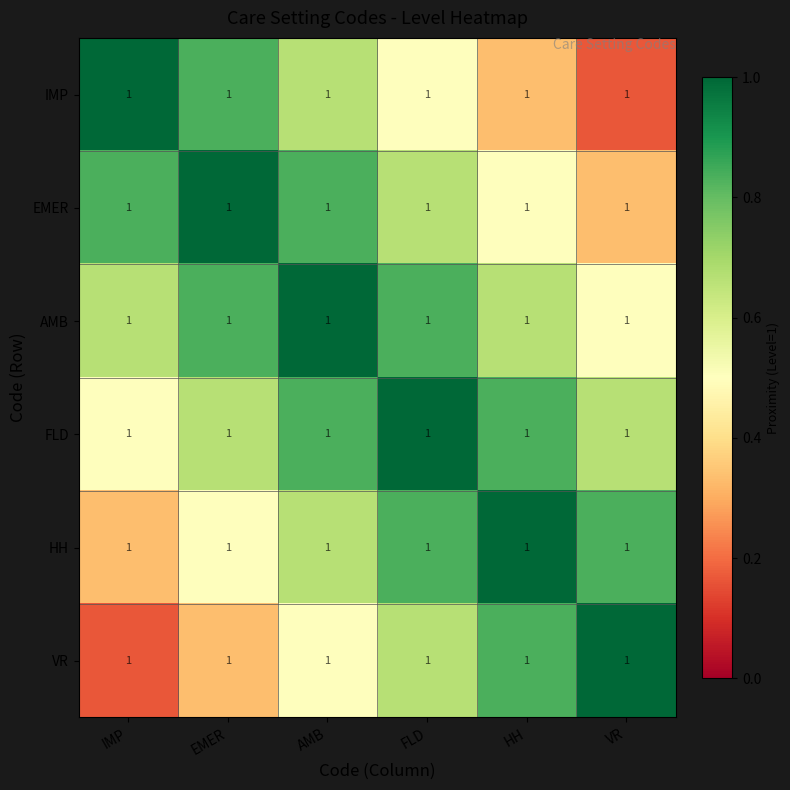

At which category is the sum across all series the highest?

AMB